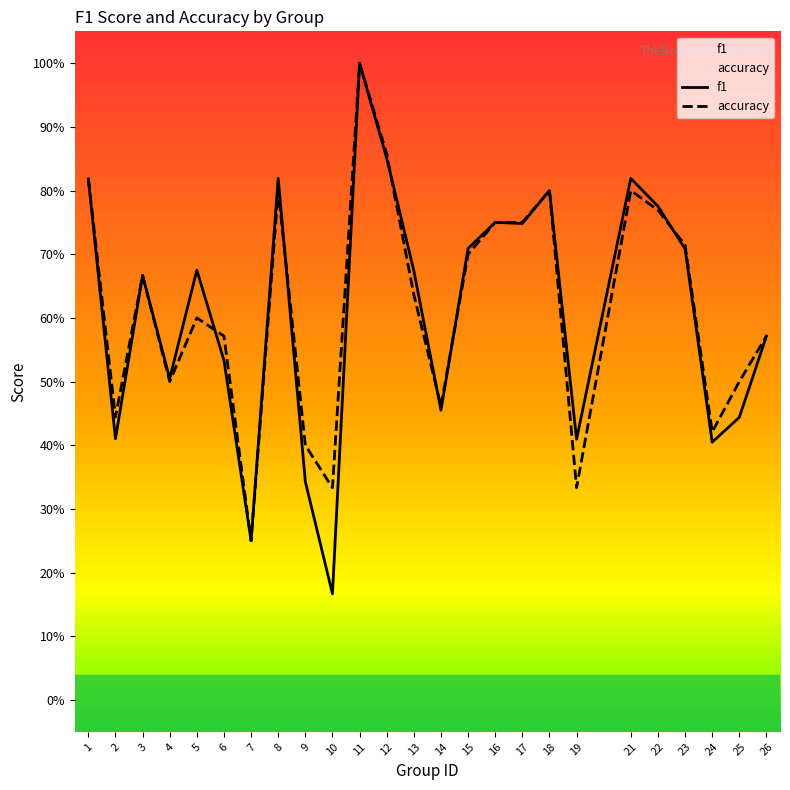

True or false: accuracy has a value of 0.7 at 3.

True